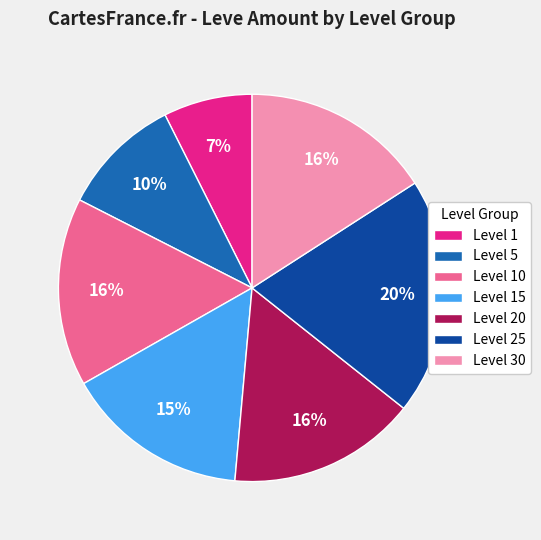

To the nearest percent, what portion does Level 1 represent?

7%